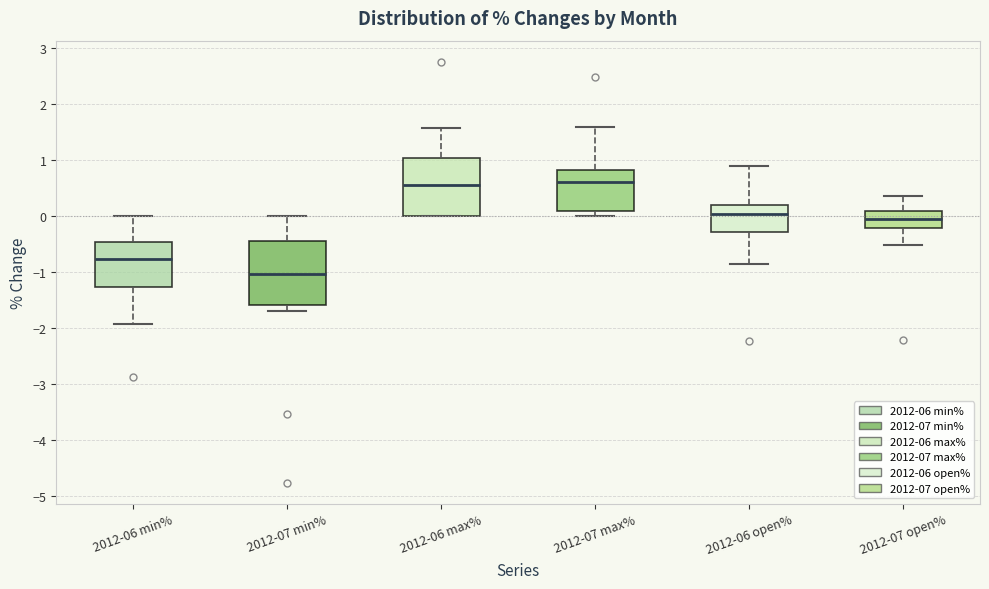

Reading left to right, transcribe this box plot: for each box, give where its median line is, the range the box spans, and where its two whiskers end, as read against the y-axis. The values are not printed on the chart, so give them approximately, as read against the axis.

2012-06 min%: median -0.8, box -1.3 to -0.5, whiskers -1.9 to 0.0
2012-07 min%: median -1.0, box -1.6 to -0.4, whiskers -1.7 to 0.0
2012-06 max%: median 0.6, box 0.0 to 1.0, whiskers 0.0 to 1.6
2012-07 max%: median 0.6, box 0.1 to 0.8, whiskers 0.0 to 1.6
2012-06 open%: median 0.0, box -0.3 to 0.2, whiskers -0.9 to 0.9
2012-07 open%: median 0.0, box -0.2 to 0.1, whiskers -0.5 to 0.4